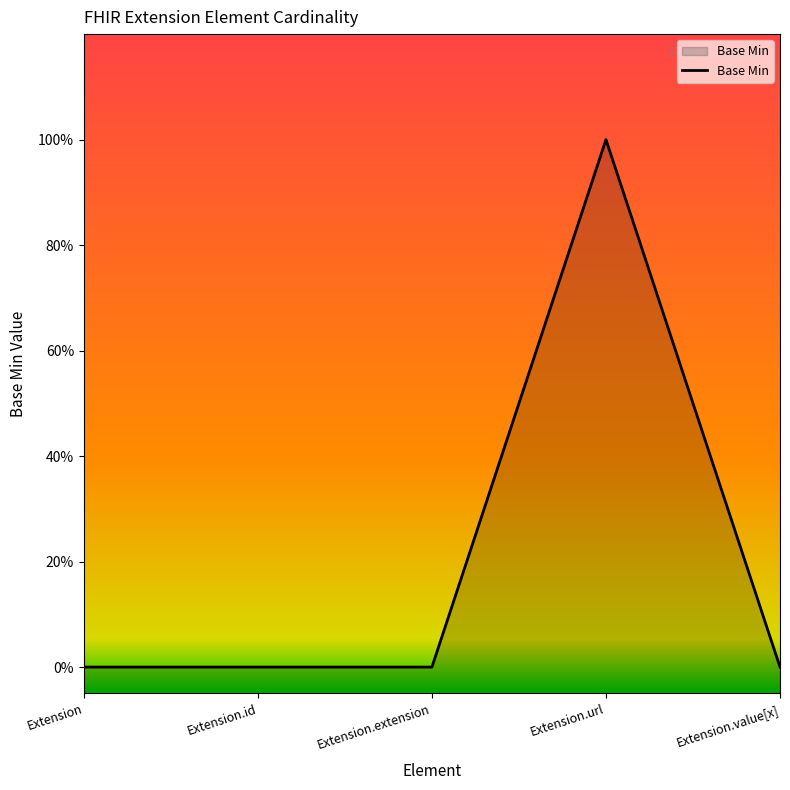

Reading left to right, extract all data points from this chart.

Extension=0	Extension.id=0	Extension.extension=0	Extension.url=1	Extension.value[x]=0